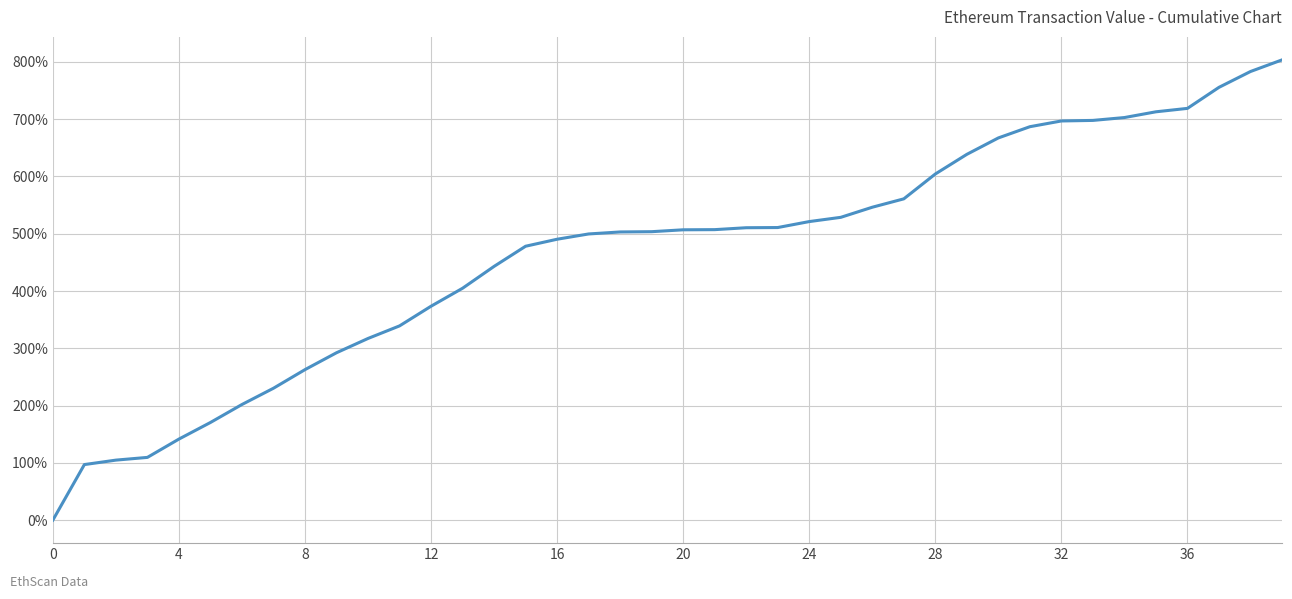

What is the average value?

465.6